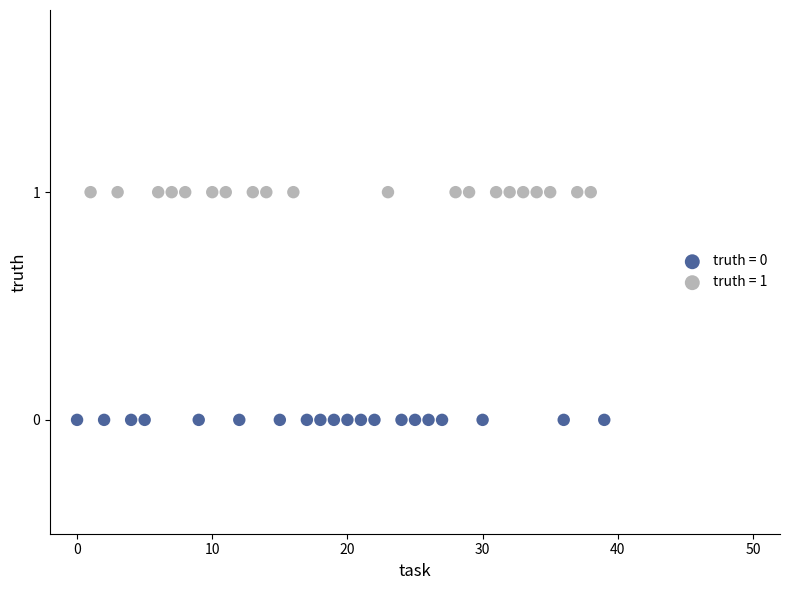

What are all the series names shown in the legend?

truth = 0, truth = 1